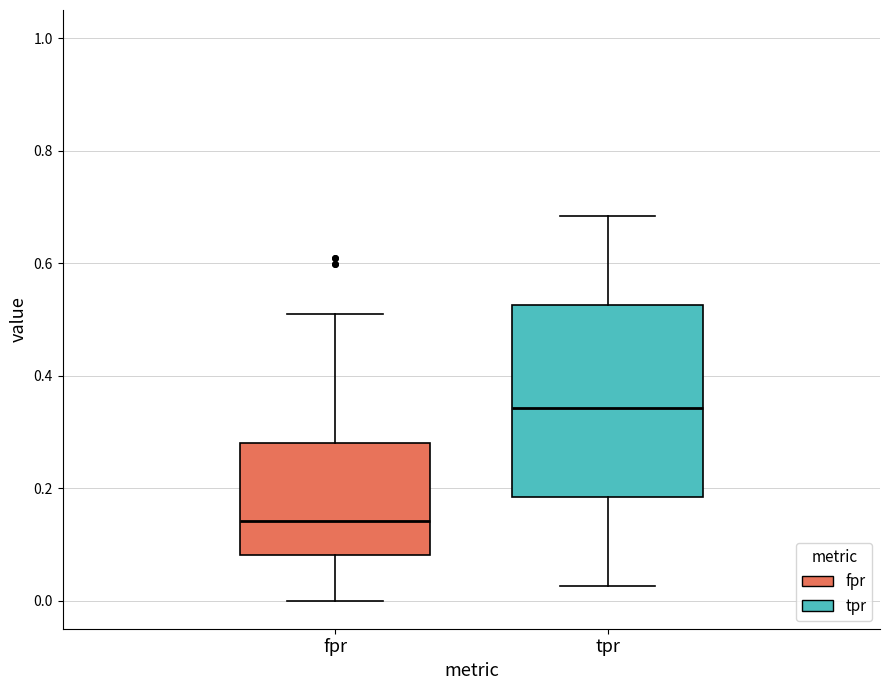

Which box has the lowest median line?

fpr